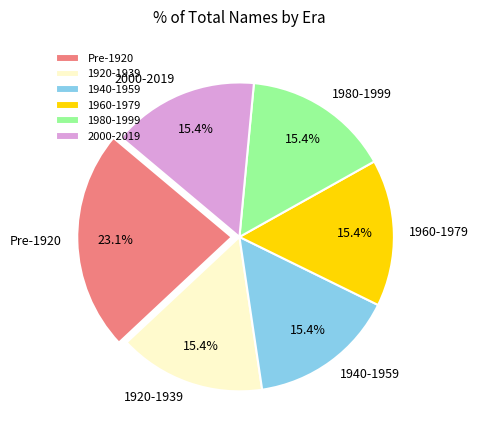

Is there a majority slice in this chart?

No